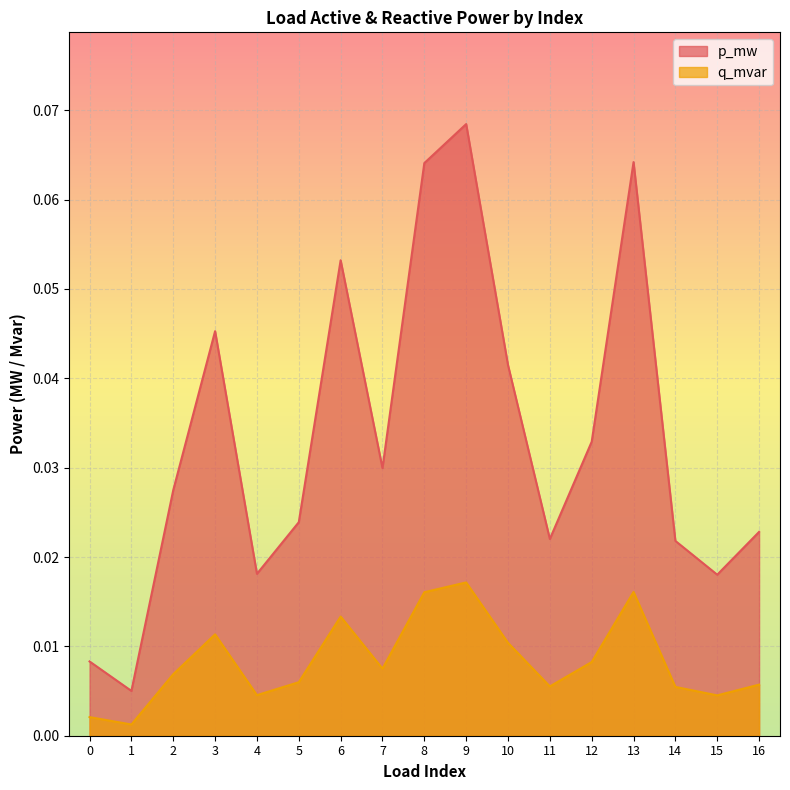

List the series in order of their peak value, lowest first.

q_mvar, p_mw